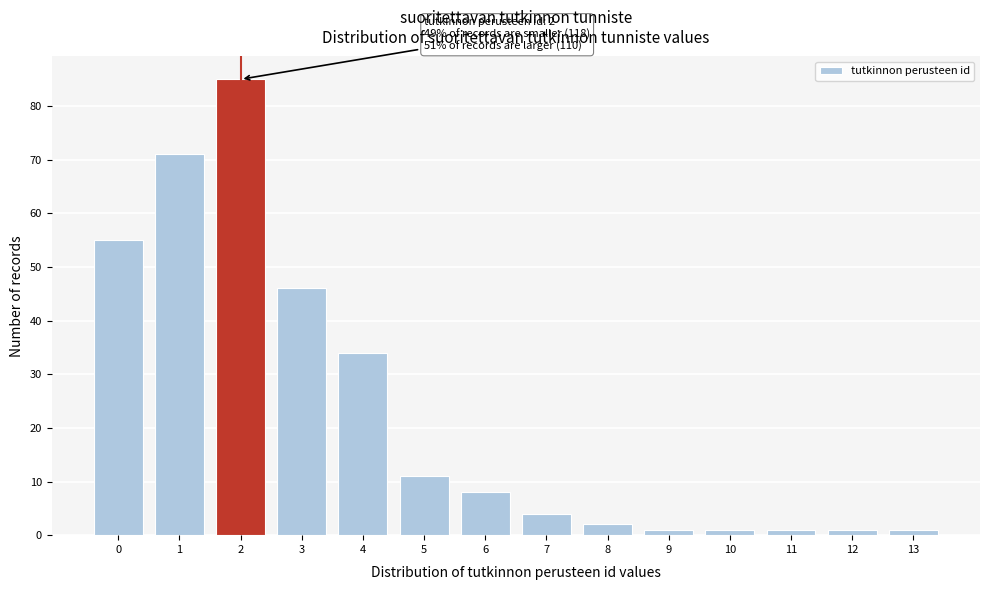

Which range on the x-axis has the tallest bar?

1.5 to 2.5